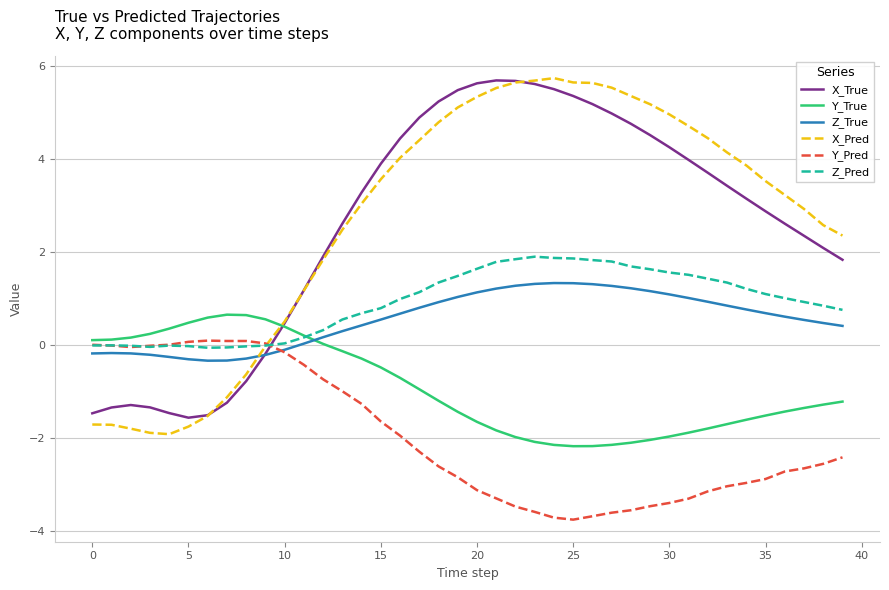

After their last crossing, which series has the higher values: X_True or Z_Pred?

X_True